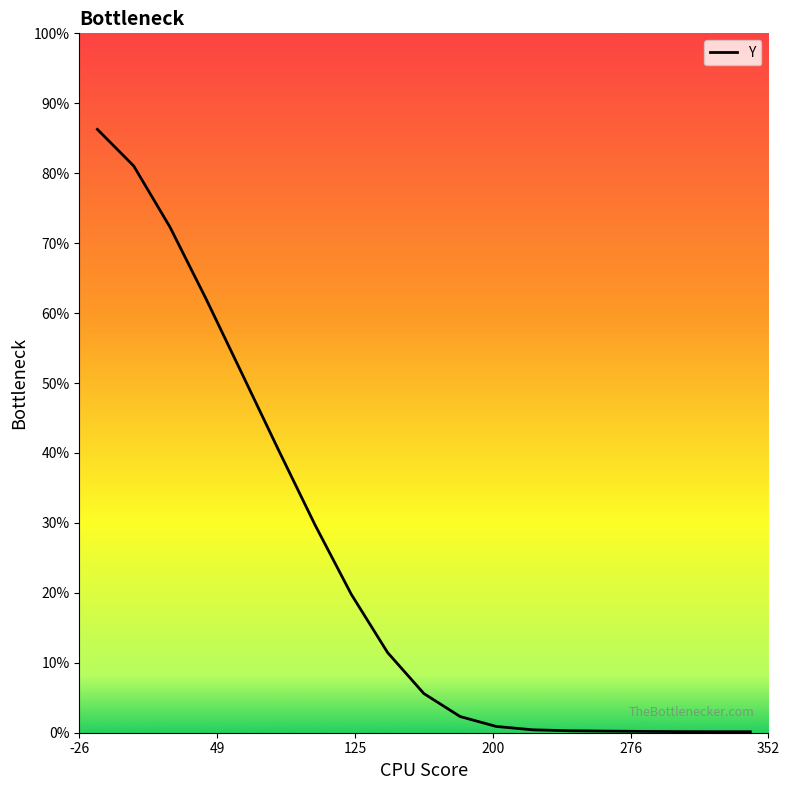

What is the difference between the maximum and minimum values?

86.1